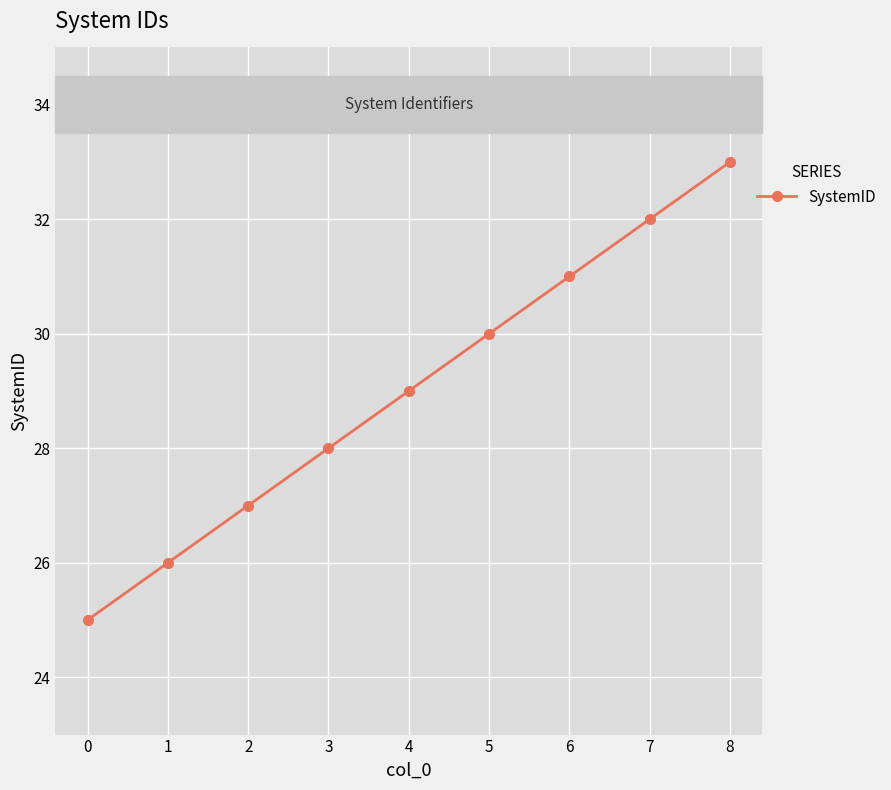

True or false: there are more than 2 points higher than both neighbors.

False